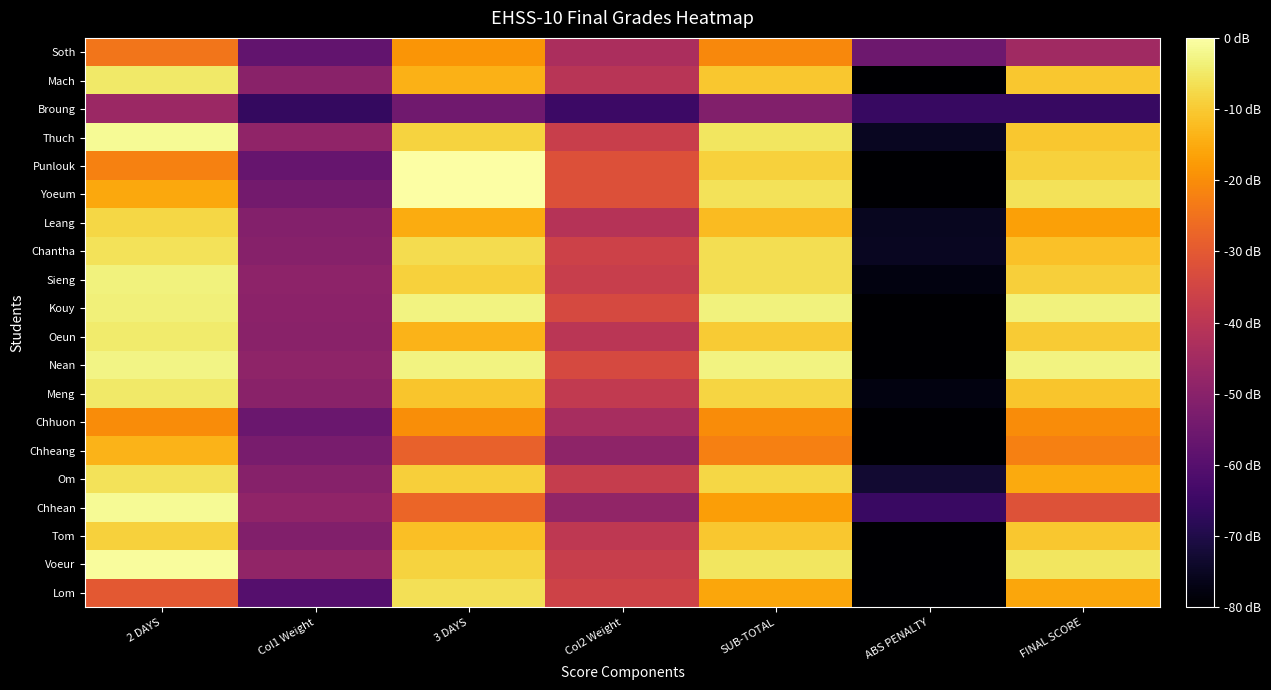

Between SUB-TOTAL and FINAL SCORE, which is larger?

SUB-TOTAL